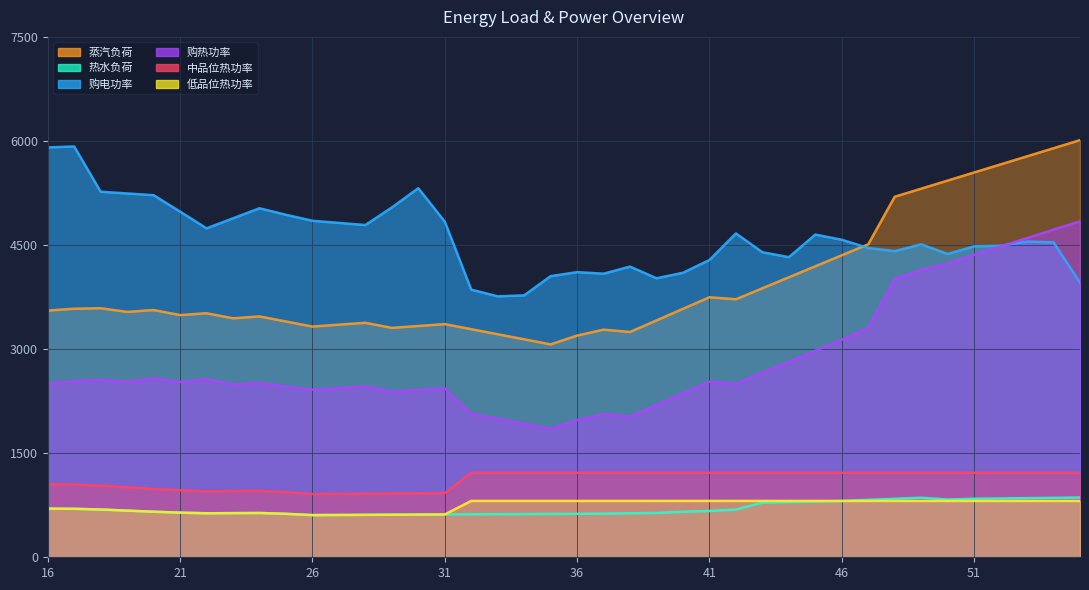

What is the approximate value of 低品位热功率 at 51?

812.1